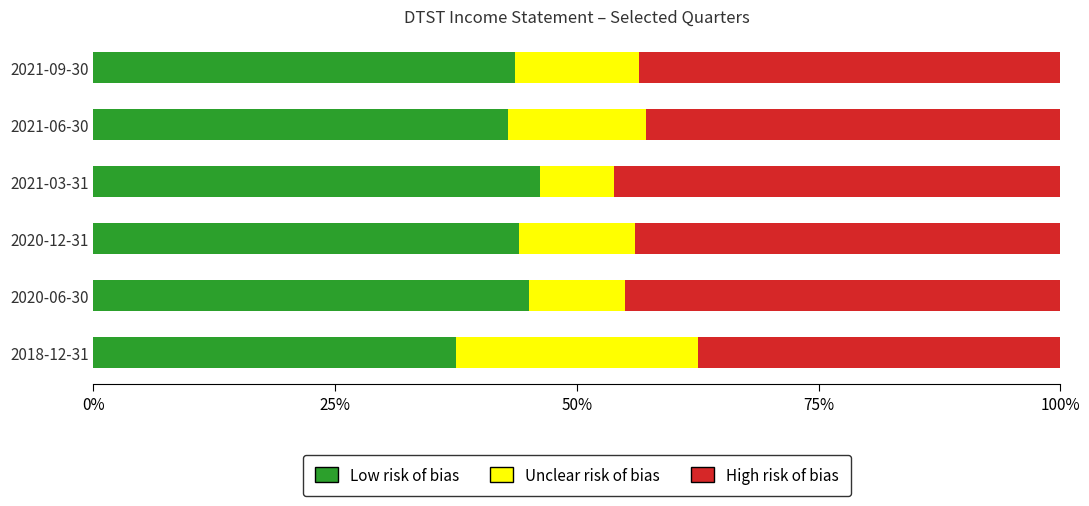

The value of Low risk of bias at 2021-06-30 is 42.9. True or false?

True